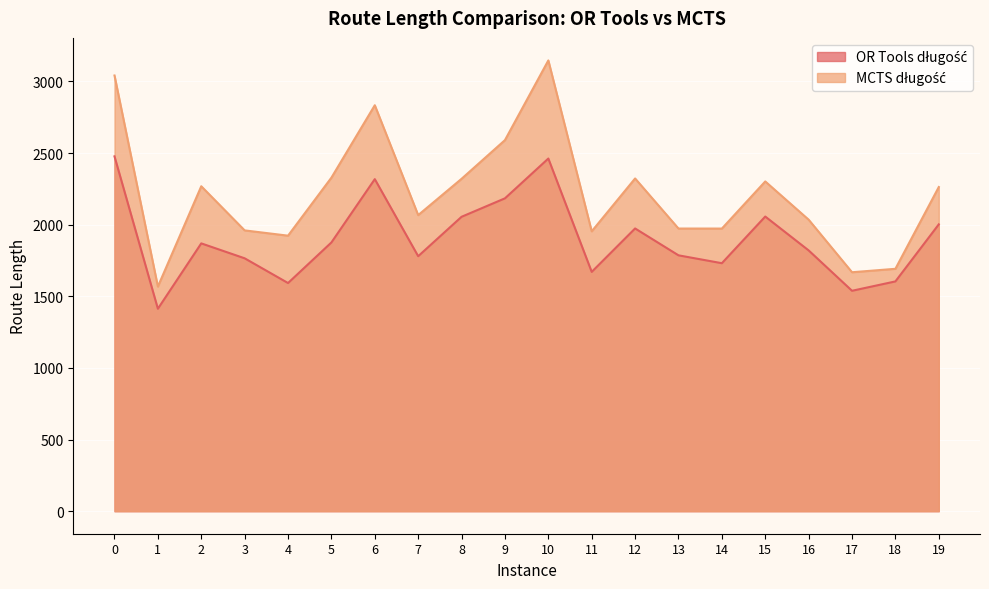

What is the difference between the OR Tools długość values at 8 and 2?

185.7